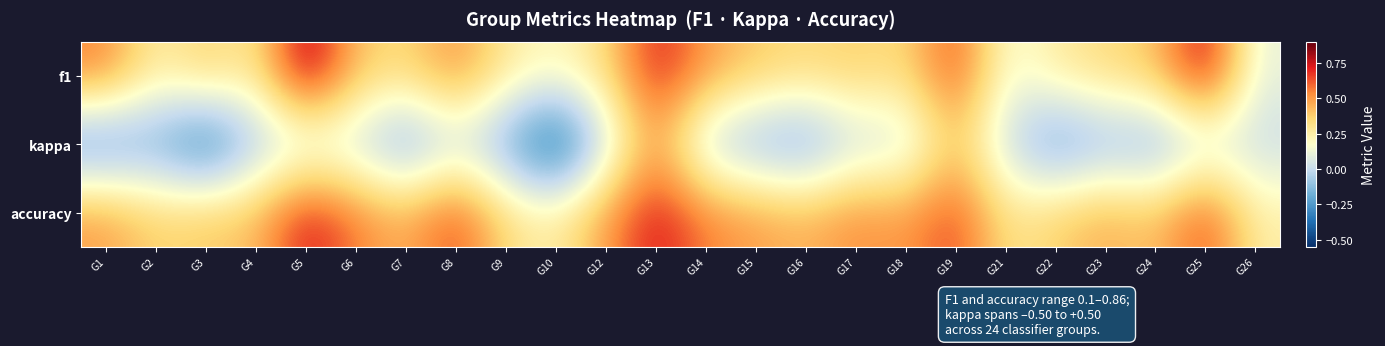

Reading left to right, list all the values displayed in this chart.

f1: G1=0.6	G2=0.2	G3=0.4	G4=0.3	G5=0.9	G6=0.4	G7=0.3	G8=0.5	G9=0.3	G10=0.2	G12=0.3	G13=0.7	G14=0.5	G15=0.4	G16=0.3	G17=0.4	G18=0.3	G19=0.7	G21=0.1	G22=0.3	G23=0.3	G24=0.4	G25=0.8	G26=0.1
kappa: G1=-0.3	G2=-0.2	G3=-0.4	G4=-0.1	G5=0.0	G6=0.0	G7=-0.2	G8=0.0	G9=-0.2	G10=-0.5	G12=0.0	G13=0.5	G14=-0.0	G15=-0.2	G16=-0.2	G17=0.0	G18=0.0	G19=0.4	G21=0.0	G22=-0.2	G23=-0.1	G24=-0.2	G25=0.0	G26=0.0
accuracy: G1=0.5	G2=0.4	G3=0.4	G4=0.4	G5=0.8	G6=0.6	G7=0.4	G8=0.7	G9=0.3	G10=0.2	G12=0.5	G13=0.8	G14=0.6	G15=0.5	G16=0.4	G17=0.5	G18=0.5	G19=0.7	G21=0.3	G22=0.4	G23=0.5	G24=0.4	G25=0.7	G26=0.2